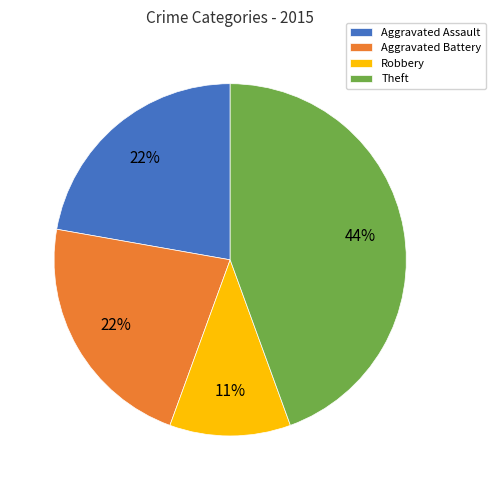

Count the number of slices in the pie.

4